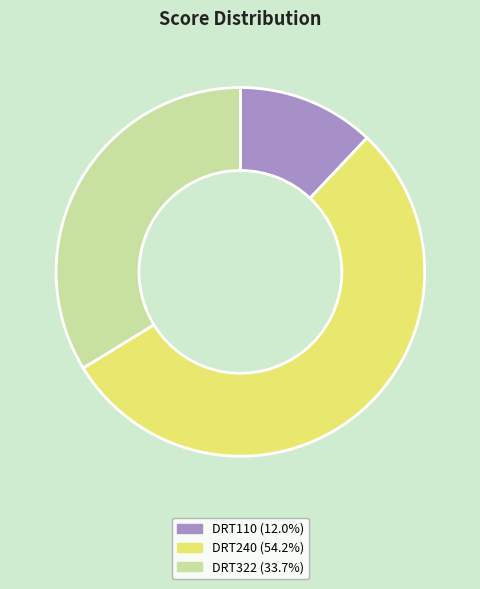

What is the ratio of the value at DRT240 (54.2%) to the value at DRT110 (12.0%)?

4.5